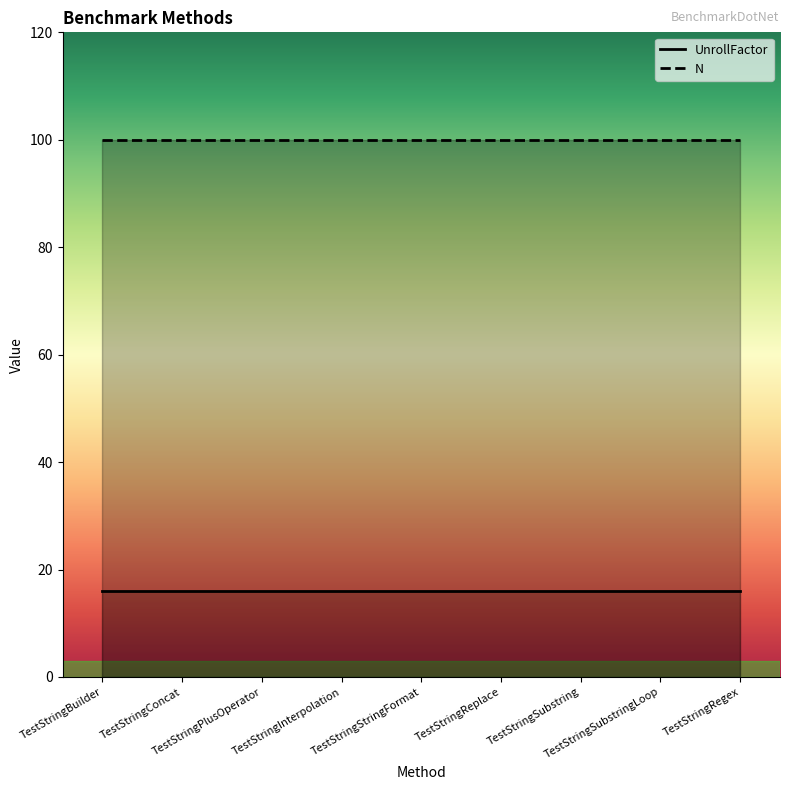

At how many categories does at least one series exceed 43?

9